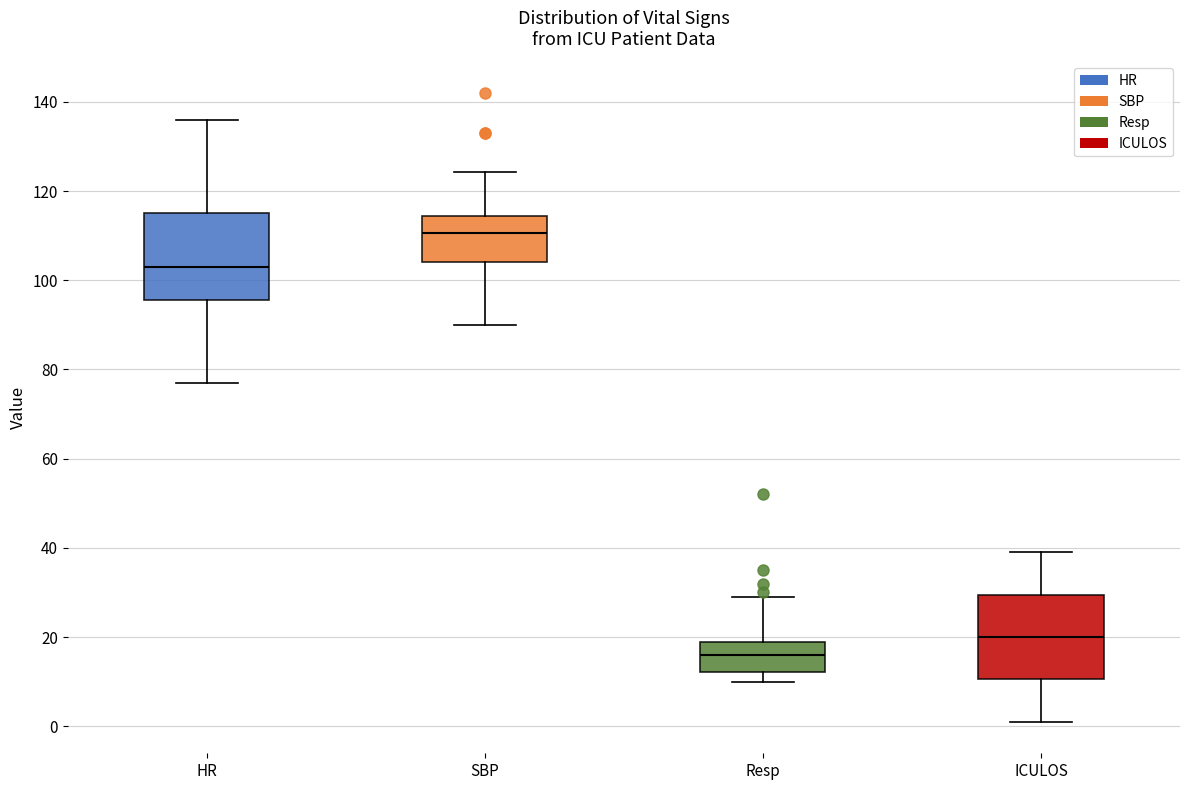

Reading left to right, transcribe this box plot: for each box, give where its median line is, the range the box spans, and where its two whiskers end, as read against the y-axis. The values are not printed on the chart, so give them approximately, as read against the axis.

HR: median 104, box 96 to 116, whiskers 78 to 136
SBP: median 110, box 104 to 114, whiskers 90 to 124
Resp: median 16, box 12 to 20, whiskers 10 to 30
ICULOS: median 20, box 10 to 30, whiskers 2 to 40